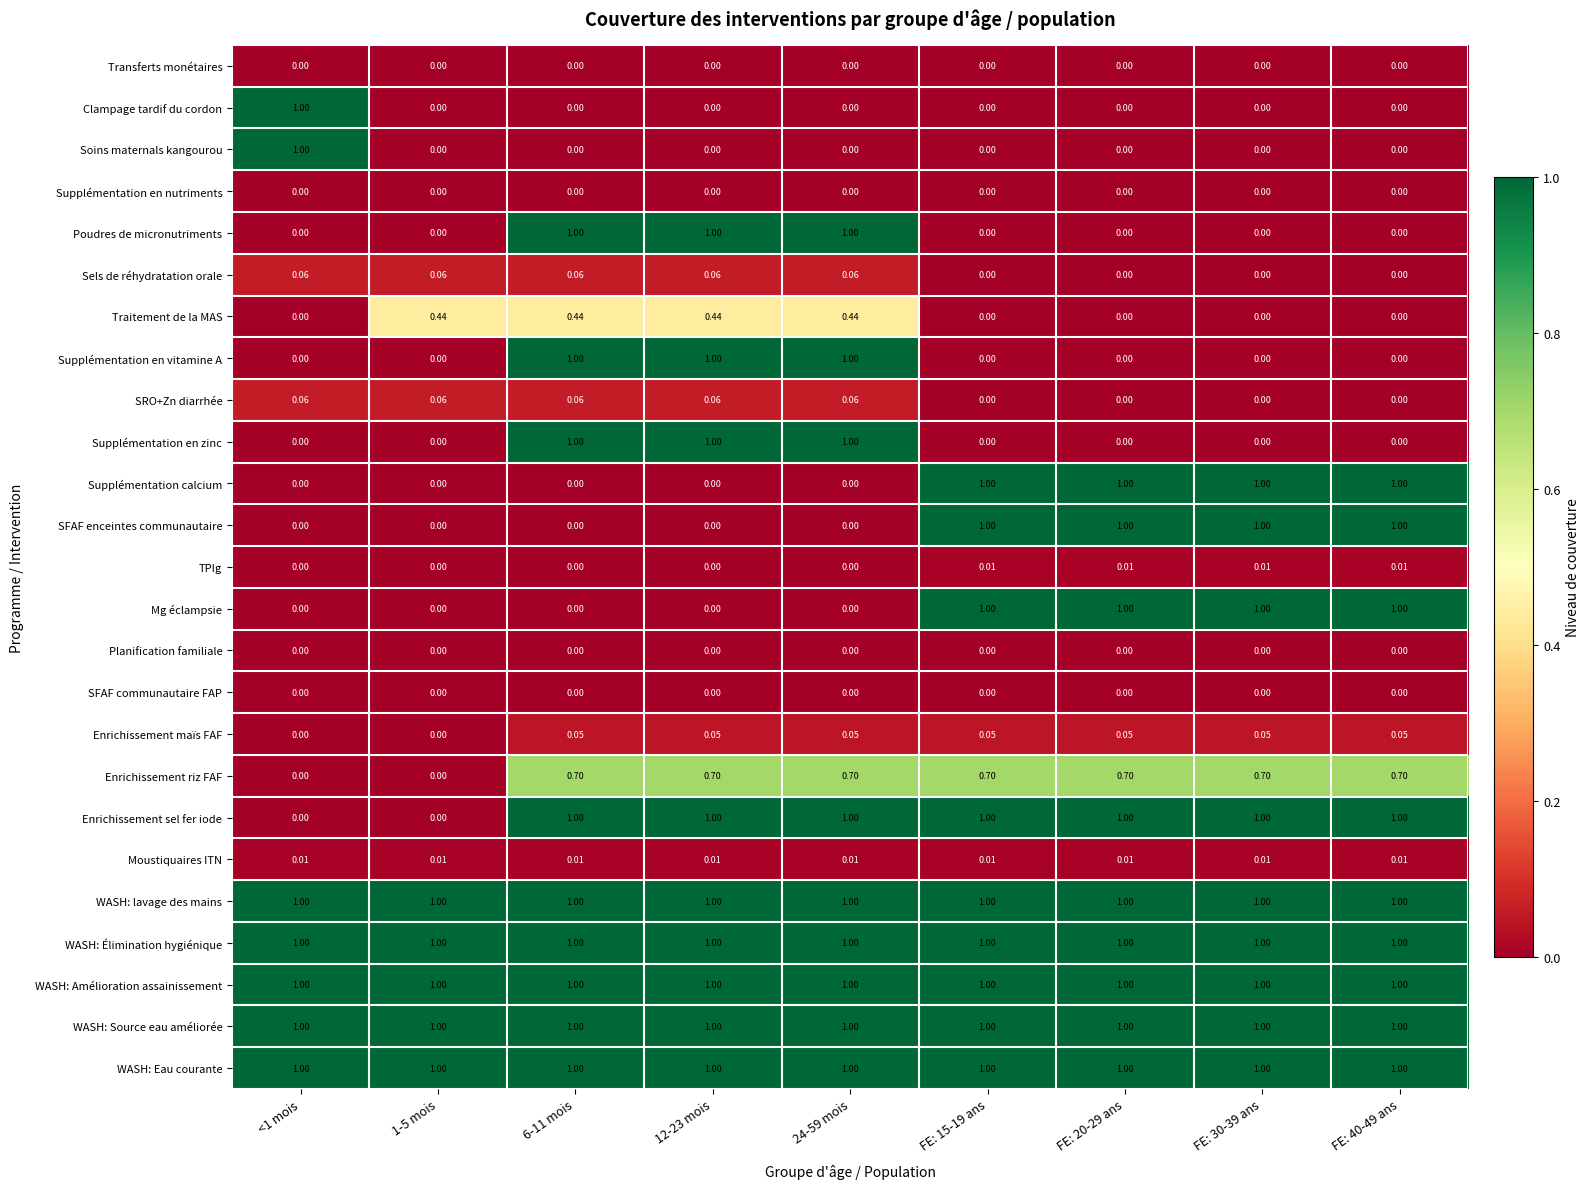

How many values in Clampage tardif du cordon are above zero?

1